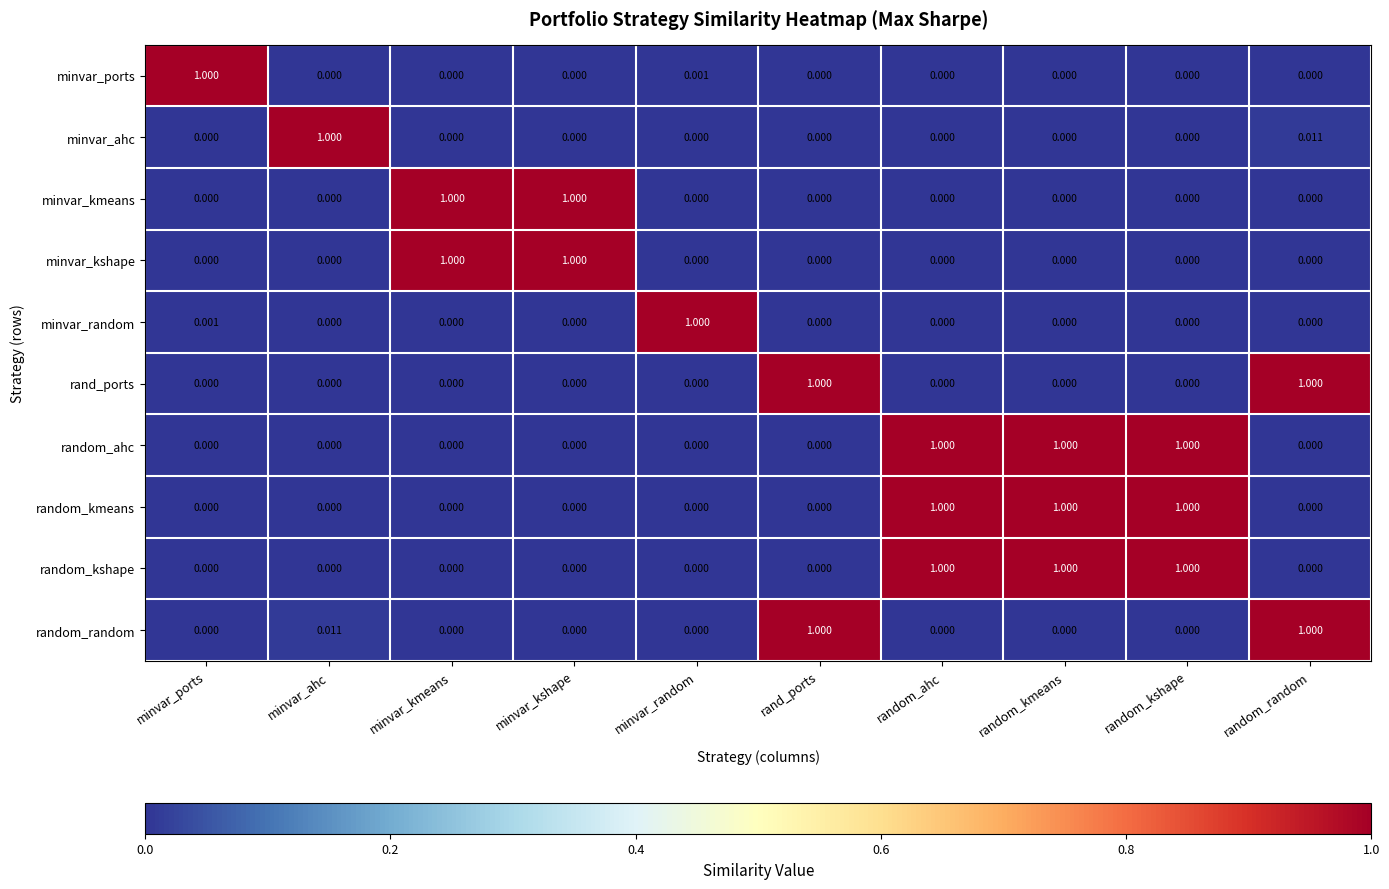

Is the value of random_ahc at random_kshape greater than the value of minvar_ahc at random_ahc?

Yes